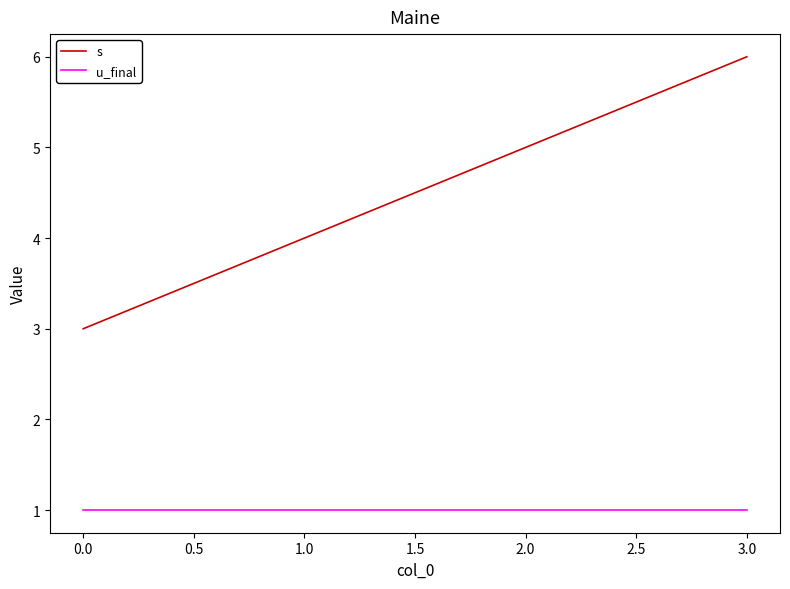

What is the sum of all u_final values?

4